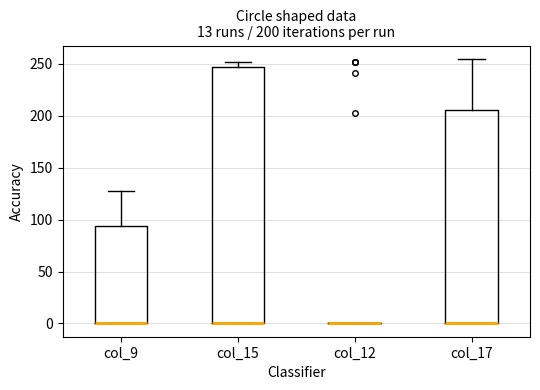

Which box is the tallest, from its lower edge to its upper edge?

col_15